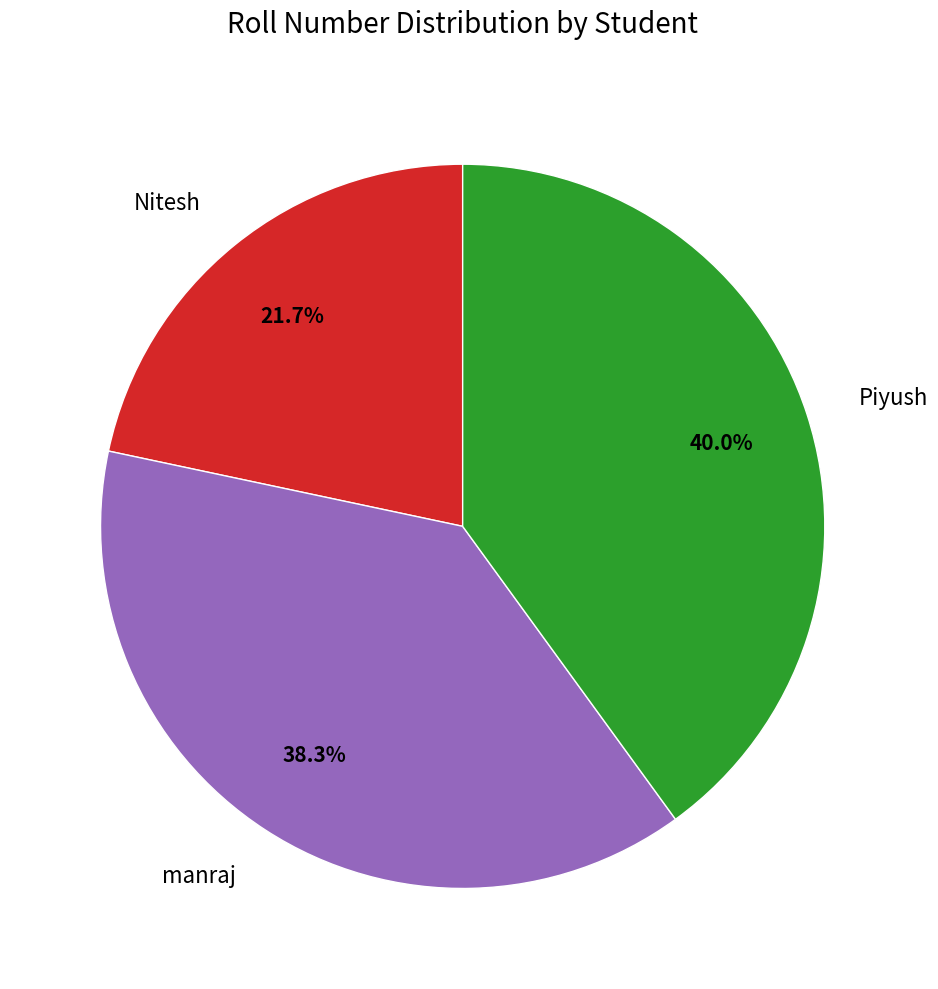

What is the ratio of the value at Piyush to the value at manraj?

1.0